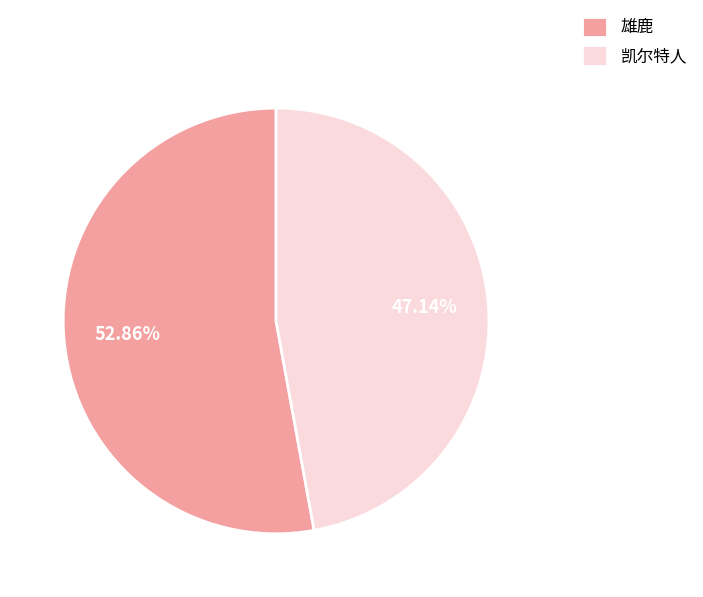

What is the ratio of the value at 雄鹿 to the value at 凯尔特人?

1.1